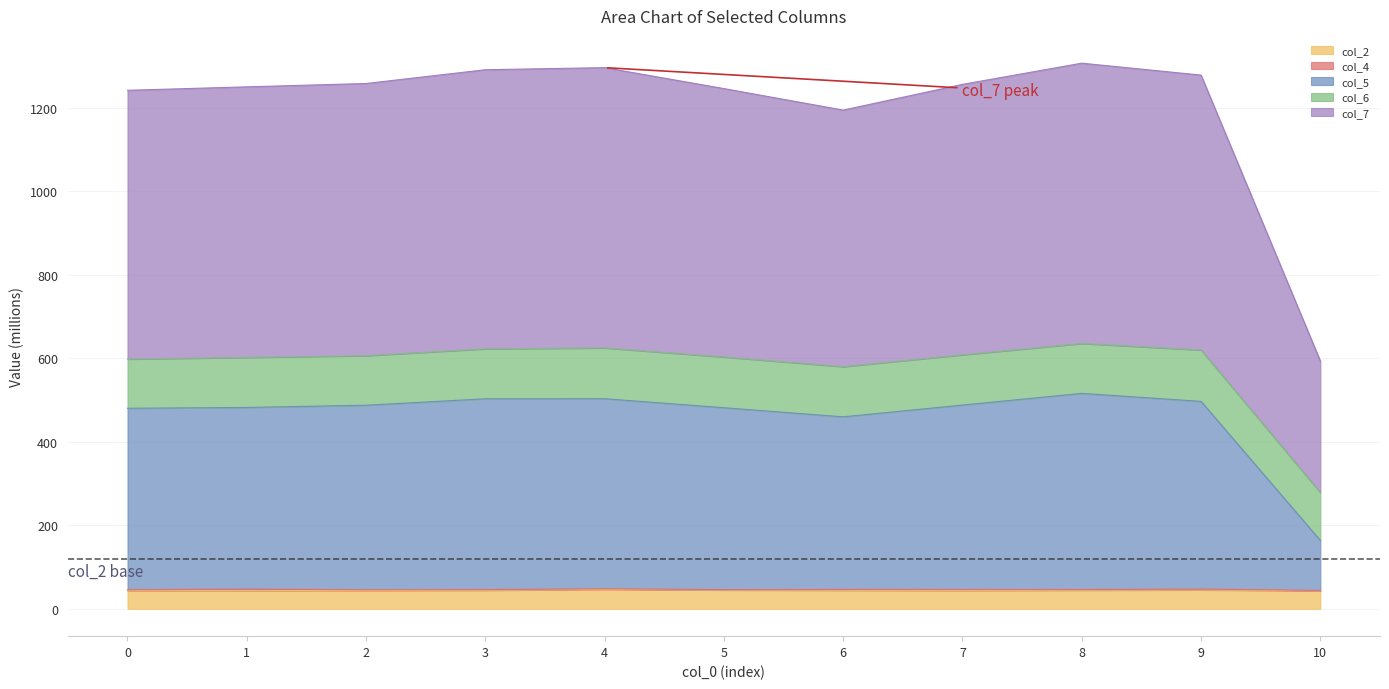

List the labels in order of col_2 value, smallest first.

10, 0, 1, 7, 2, 6, 3, 8, 5, 9, 4